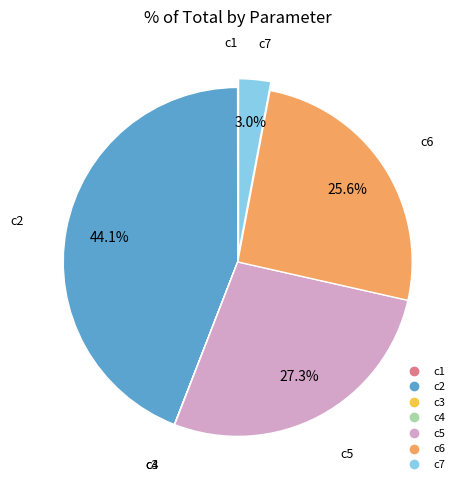

Does c7 account for over 50% of the chart?

No